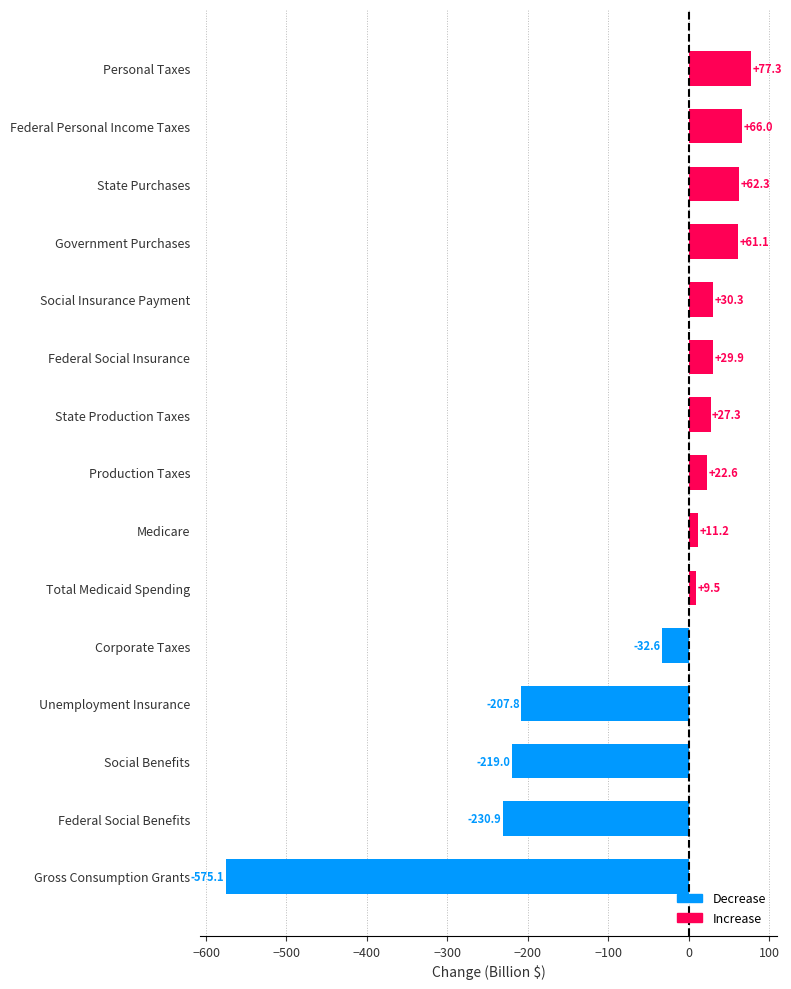

What is the difference between the second highest and second lowest values?

296.9